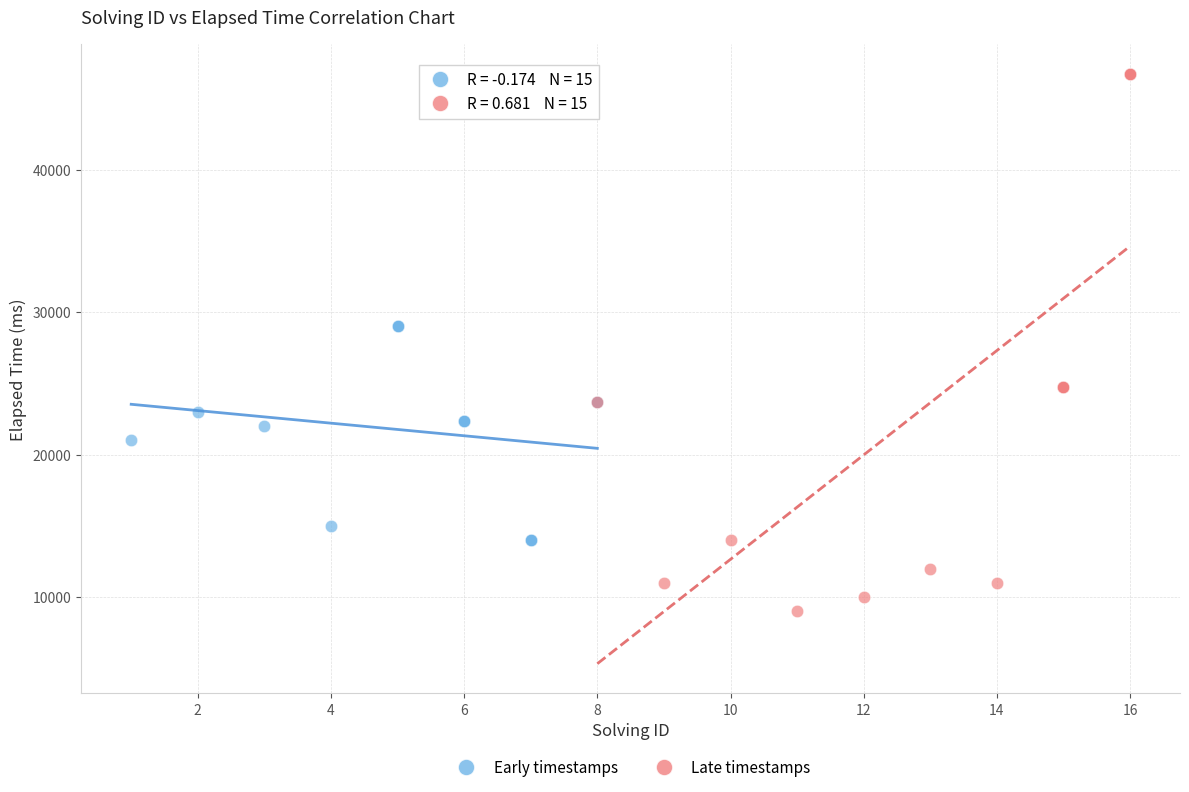

Which series has the largest Y range (max minus min)?

Late timestamps